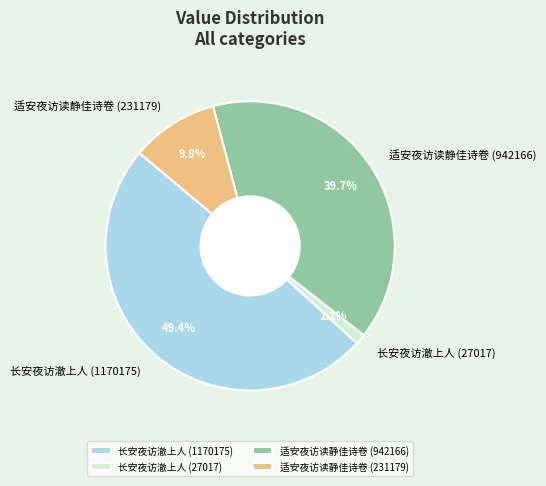

To the nearest percent, what percentage of the pie is 适安夜访读静佳诗卷 (942166)?

40%